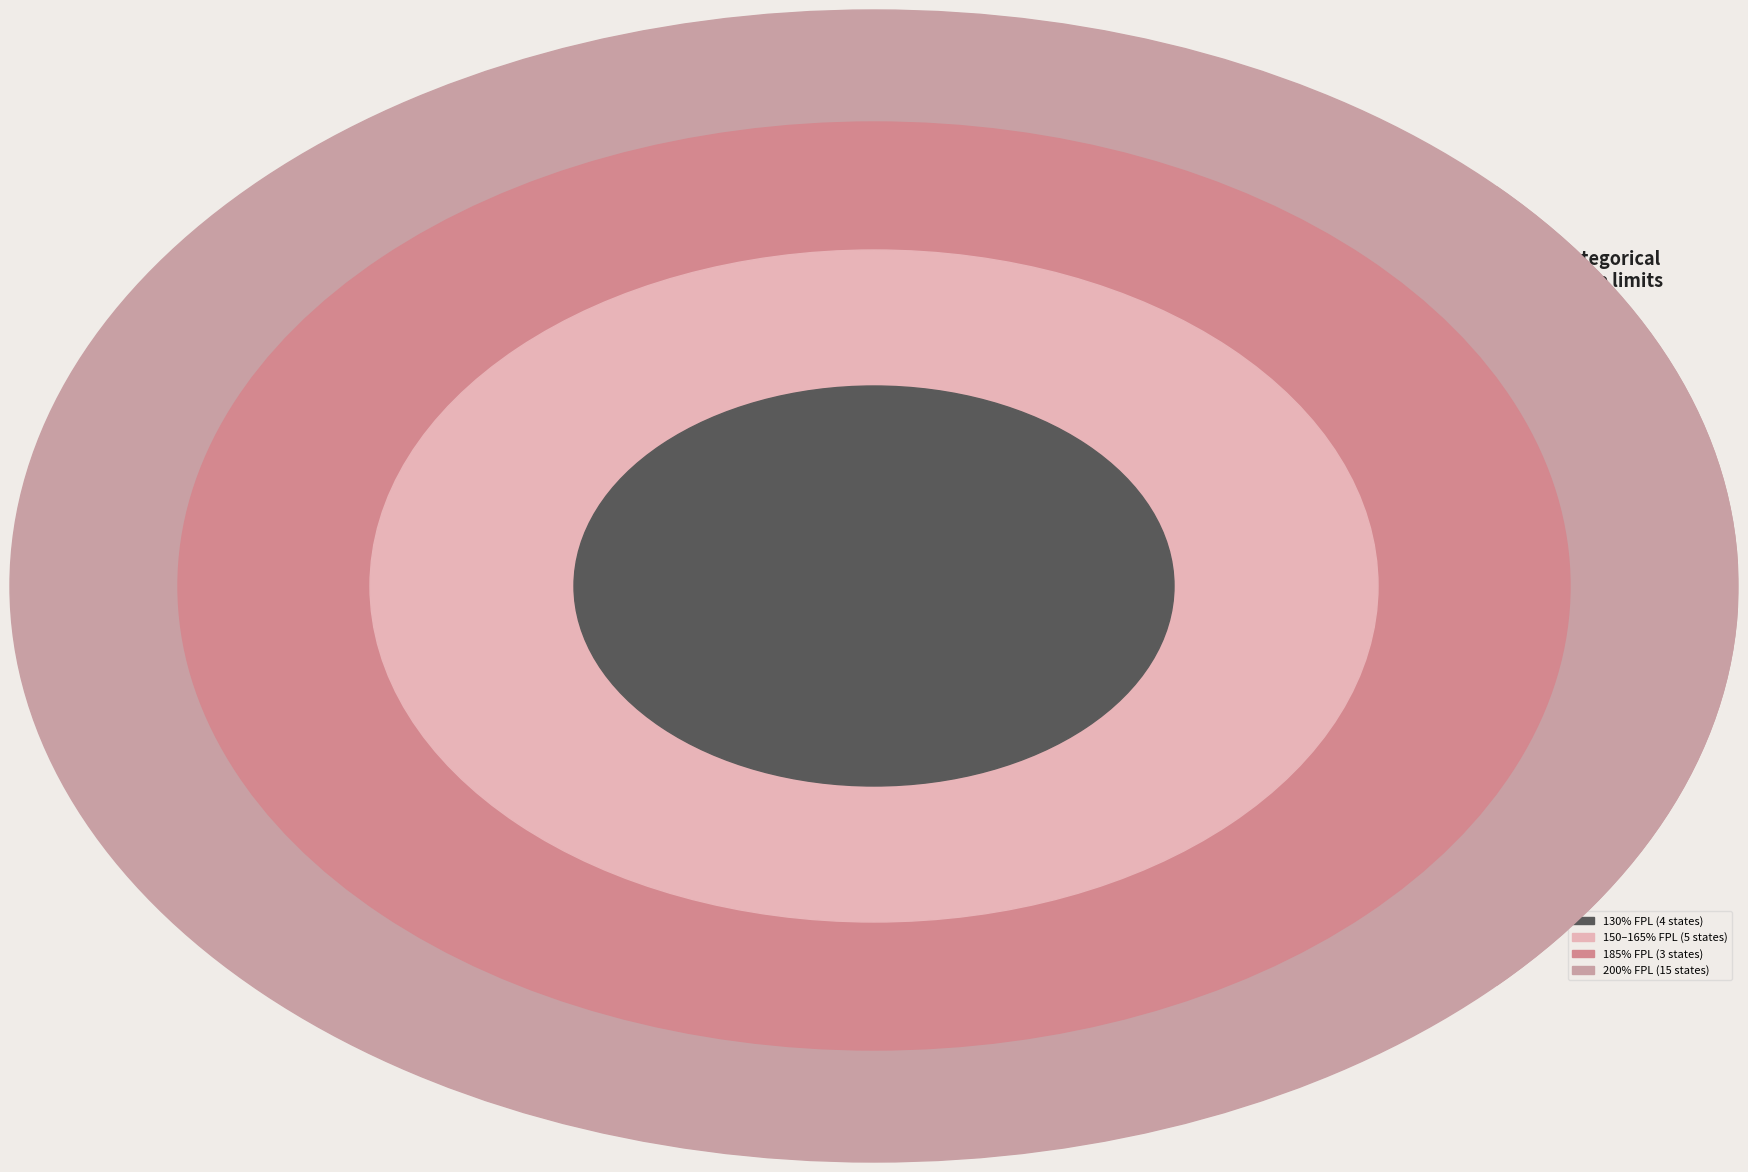

Is there any slice that represents more than half of the pie?

No